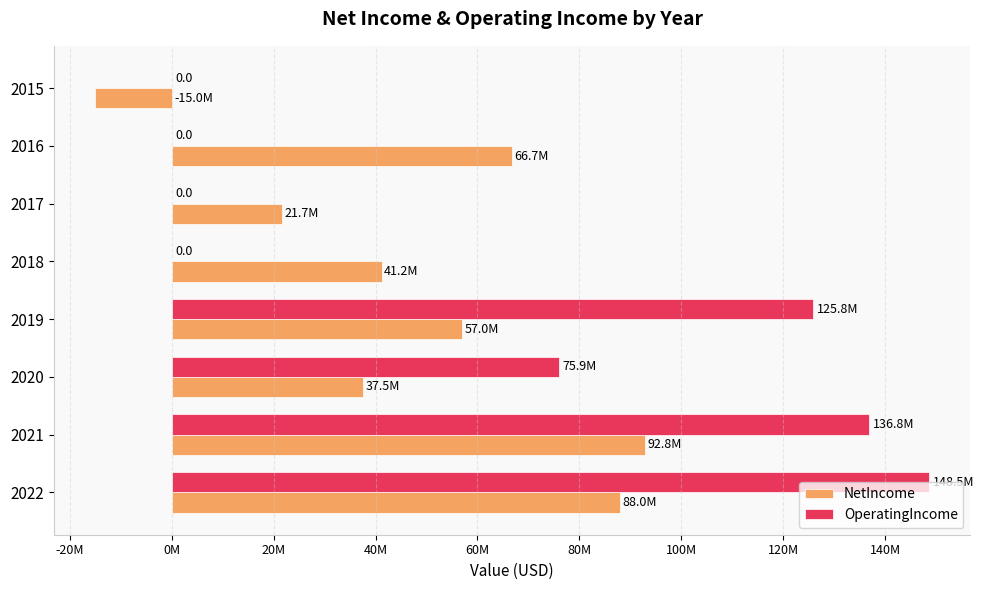

What are all the series names shown in the legend?

NetIncome, OperatingIncome